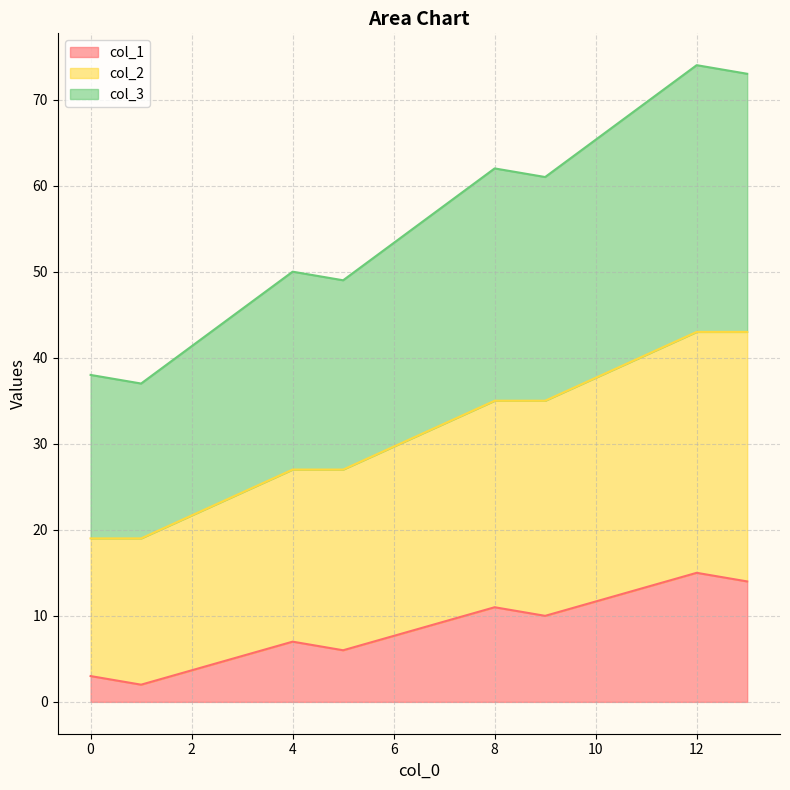

Is it true that col_1 equals 2 at 4?

False